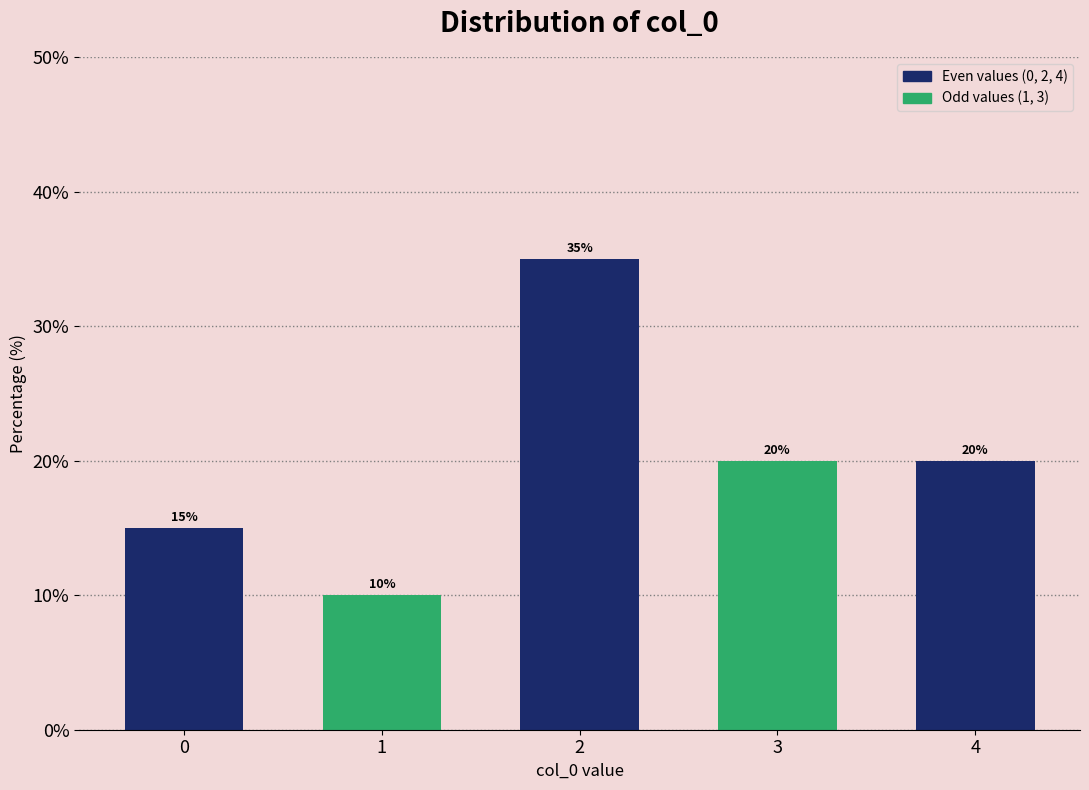

Reading left to right, extract all data points from this chart.

0=15	1=10	2=35	3=20	4=20